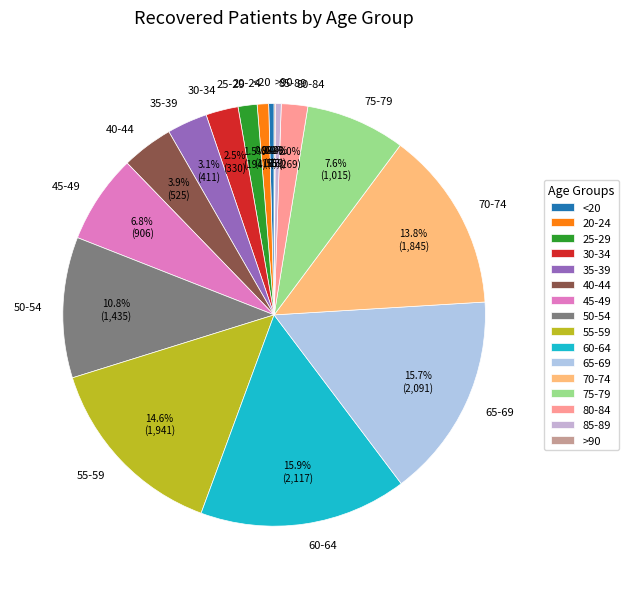

What percentage is NOT represented by 25-29?

98.5%